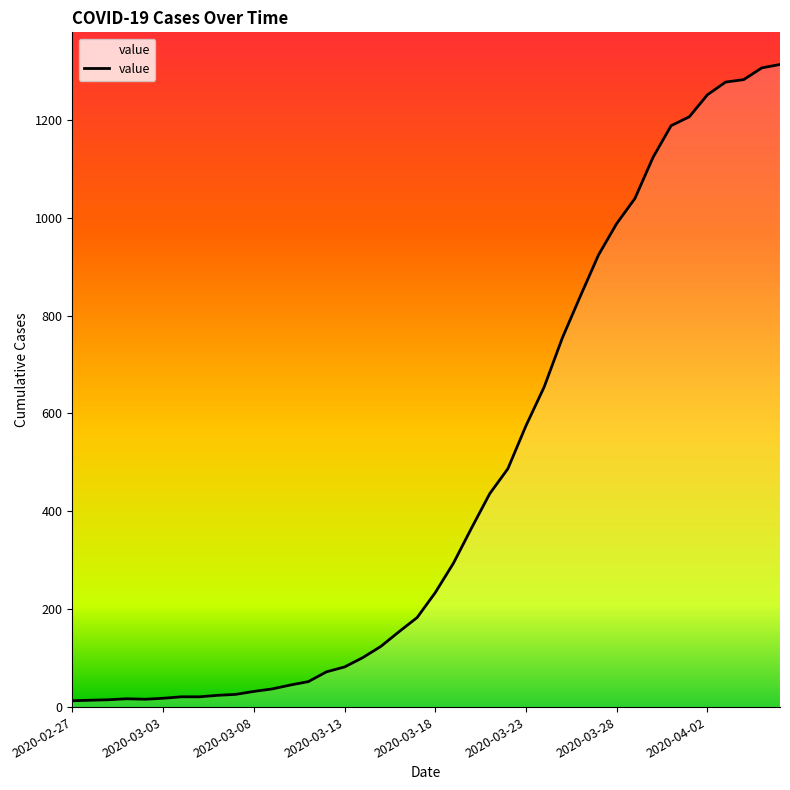

What is the maximum value shown in the chart?

1313